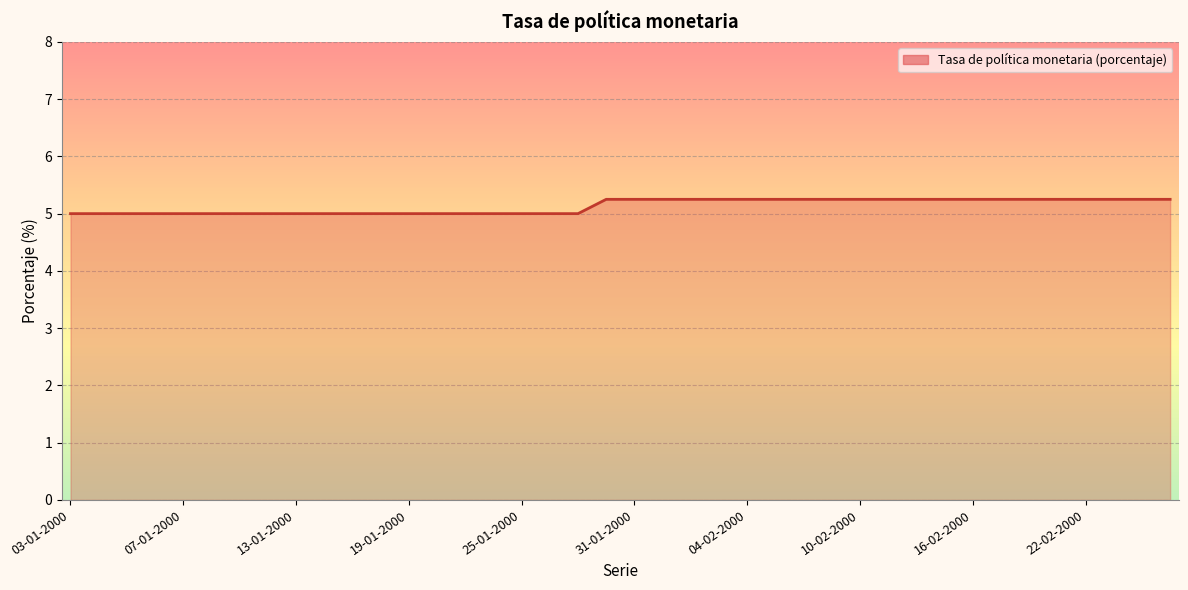

What is the smallest value displayed?

5.0